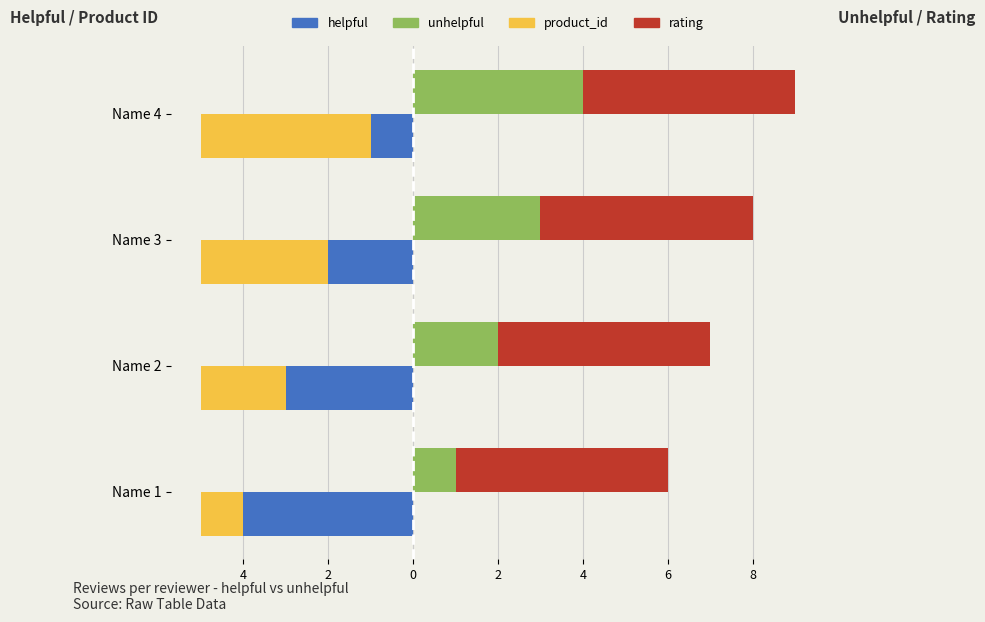

What are all the series names shown in the legend?

helpful, product_id (left), unhelpful, rating (right)